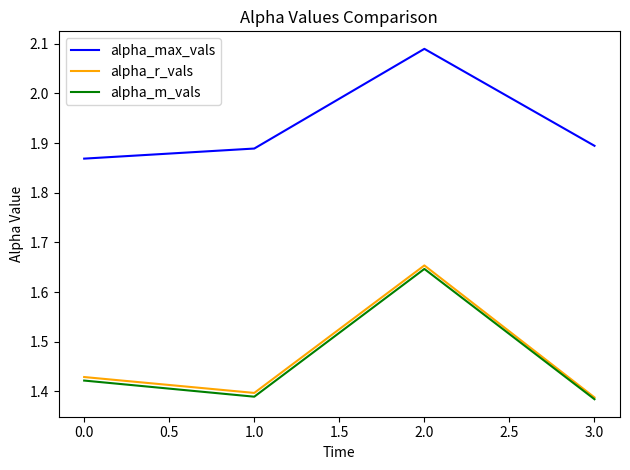

List the series in order of their peak value, highest first.

alpha_max_vals, alpha_r_vals, alpha_m_vals